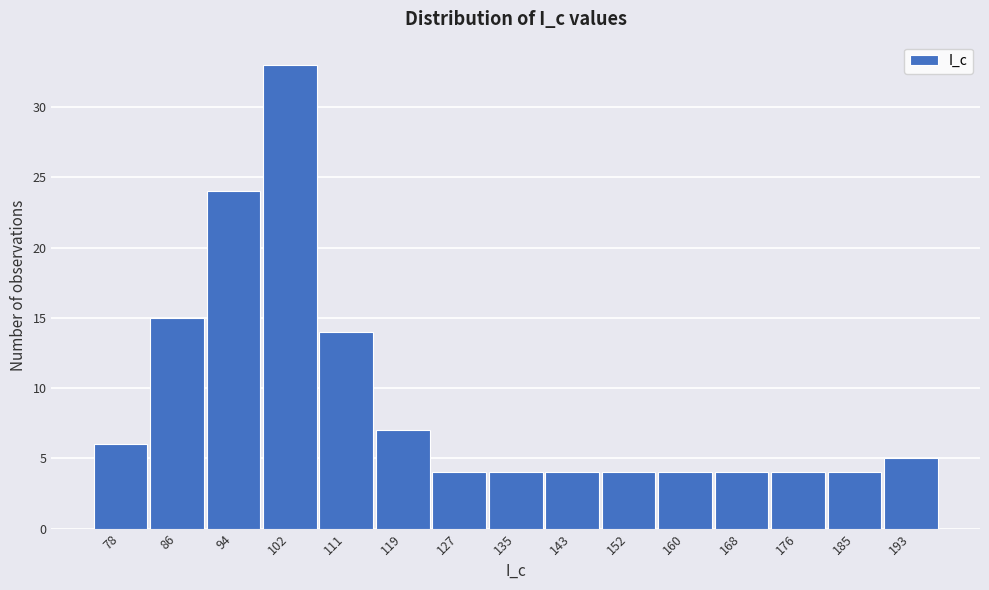

Reading right to left, list all the values displayed in this chart.

193=5	185=4	176=4	168=4	160=4	152=4	143=4	135=4	127=4	119=7	111=14	102=33	94=24	86=15	78=6